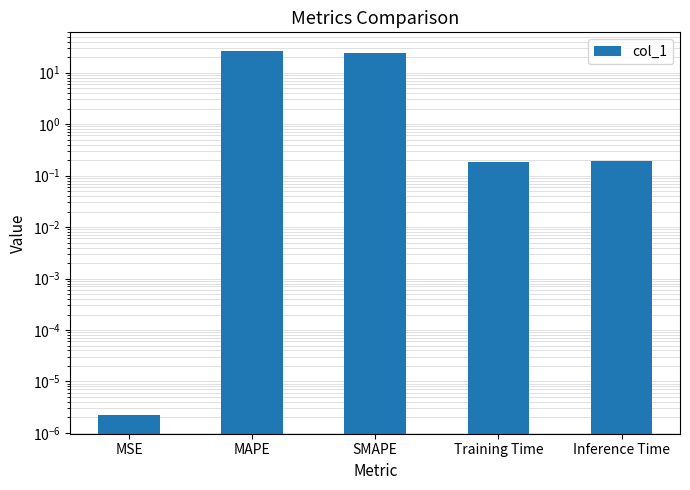

What is the difference between the maximum and minimum values?

26.7